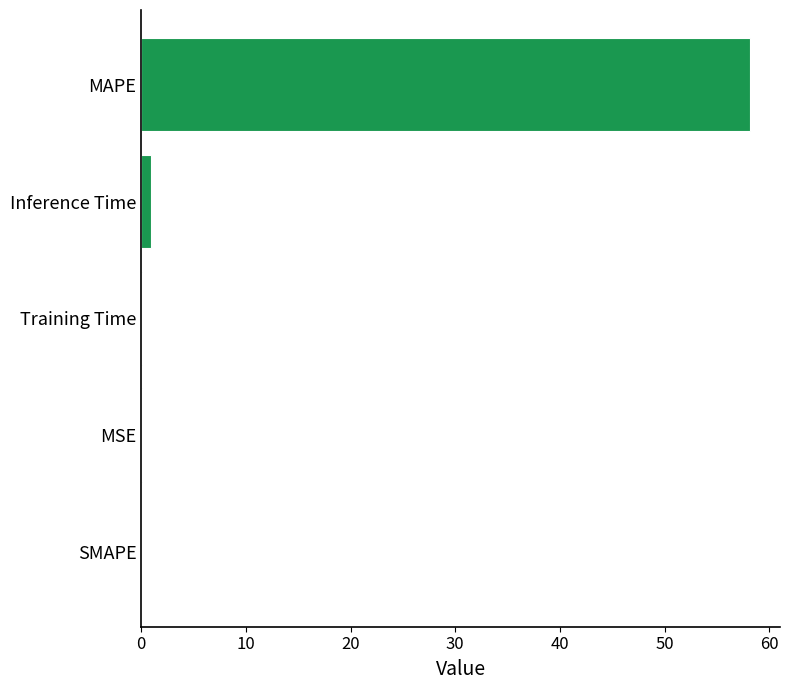

Are the bars grouped side by side (vs. stacked)?

No